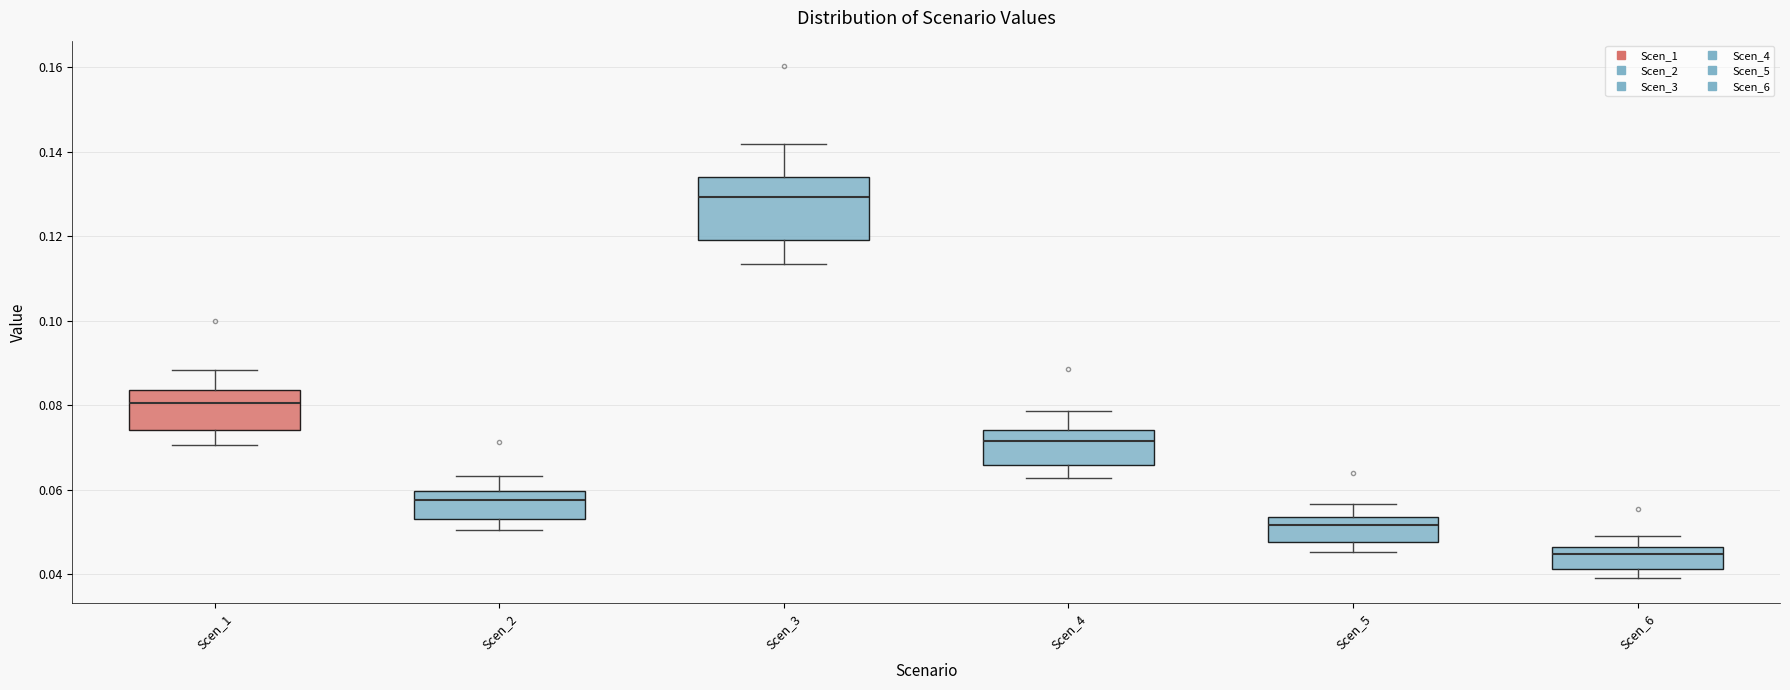

Reading left to right, read every box against the y-axis: the position of its median line, the range the box covers, and the ends of its whiskers. The values are not printed on the chart, so give them approximately, as read against the axis.

Scen_1: median 0.080, box 0.074 to 0.084, whiskers 0.070 to 0.088
Scen_2: median 0.058, box 0.054 to 0.060, whiskers 0.050 to 0.064
Scen_3: median 0.130, box 0.120 to 0.134, whiskers 0.114 to 0.142
Scen_4: median 0.072, box 0.066 to 0.074, whiskers 0.062 to 0.078
Scen_5: median 0.052, box 0.048 to 0.054, whiskers 0.046 to 0.056
Scen_6: median 0.044, box 0.042 to 0.046, whiskers 0.040 to 0.050